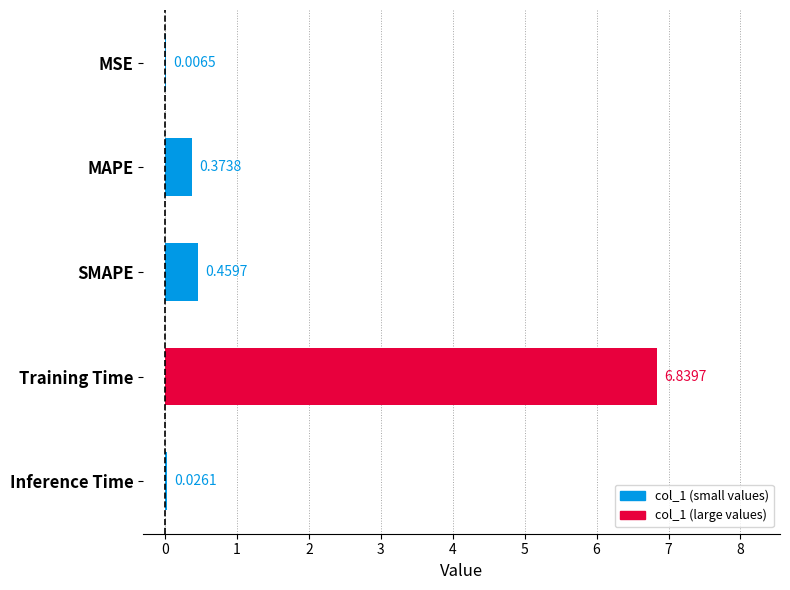

What is the change in value from MAPE to Training Time?

+6.5